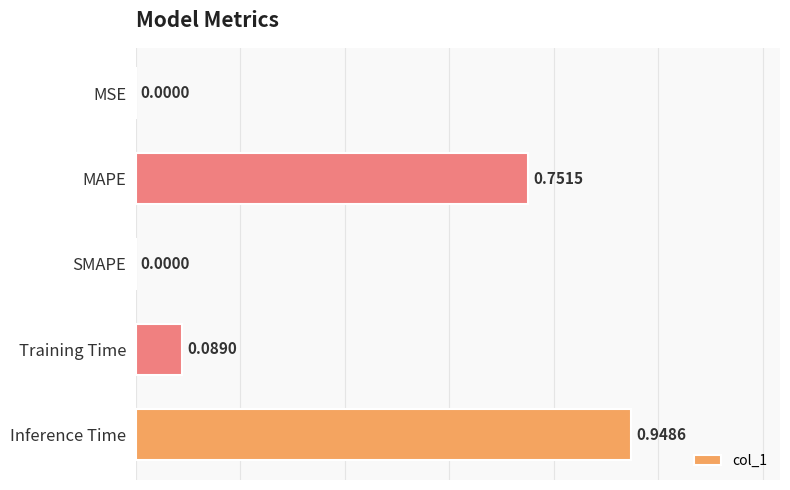

What is the change in value from MAPE to SMAPE?

-0.8